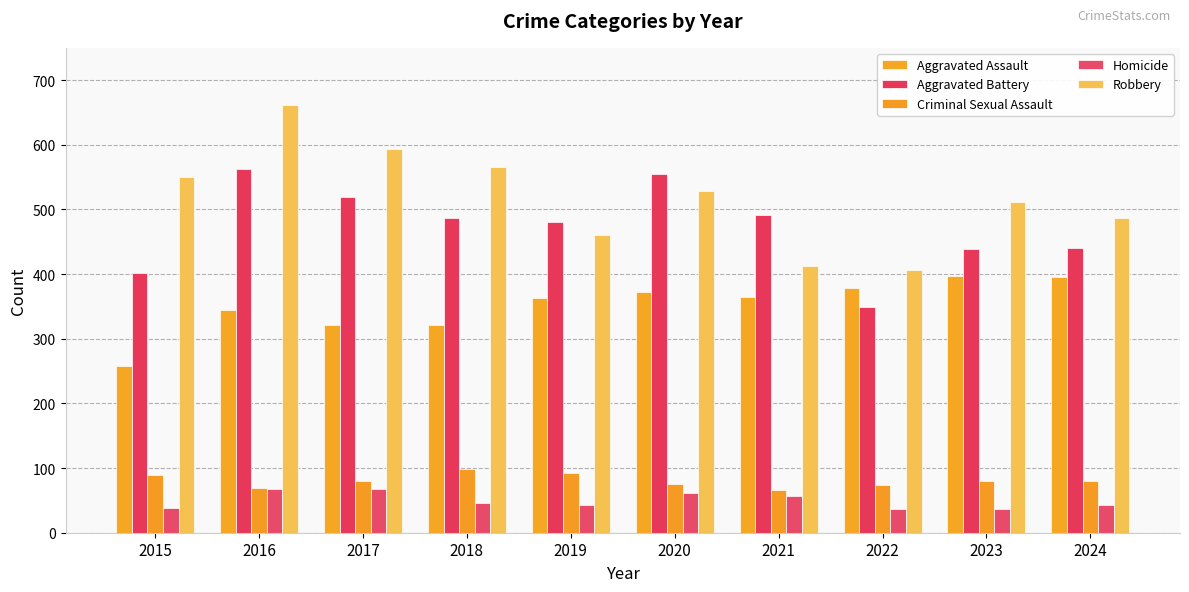

Is the value of Robbery at 2020 greater than the value of Aggravated Battery at 2021?

Yes